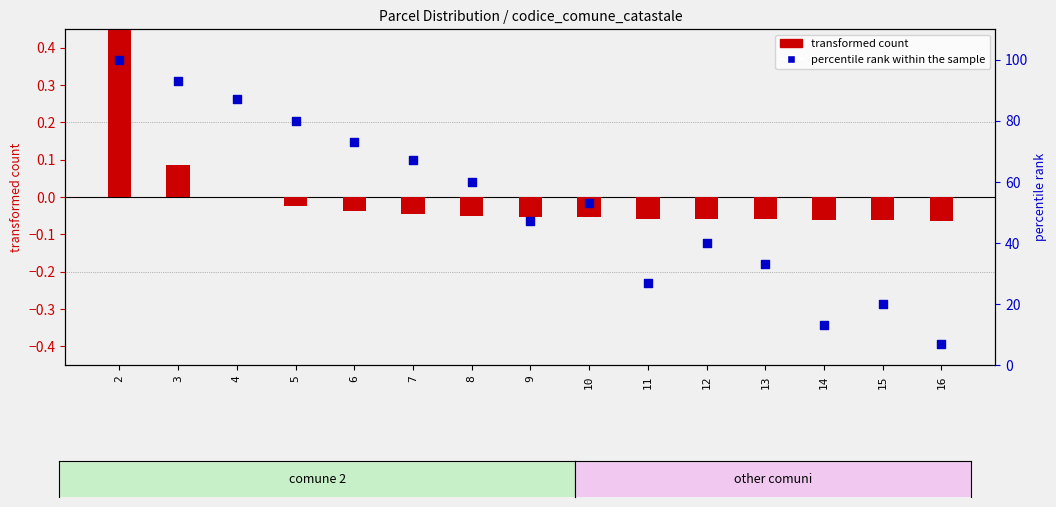

Which series reaches the maximum Y coordinate?

percentile rank within the sample